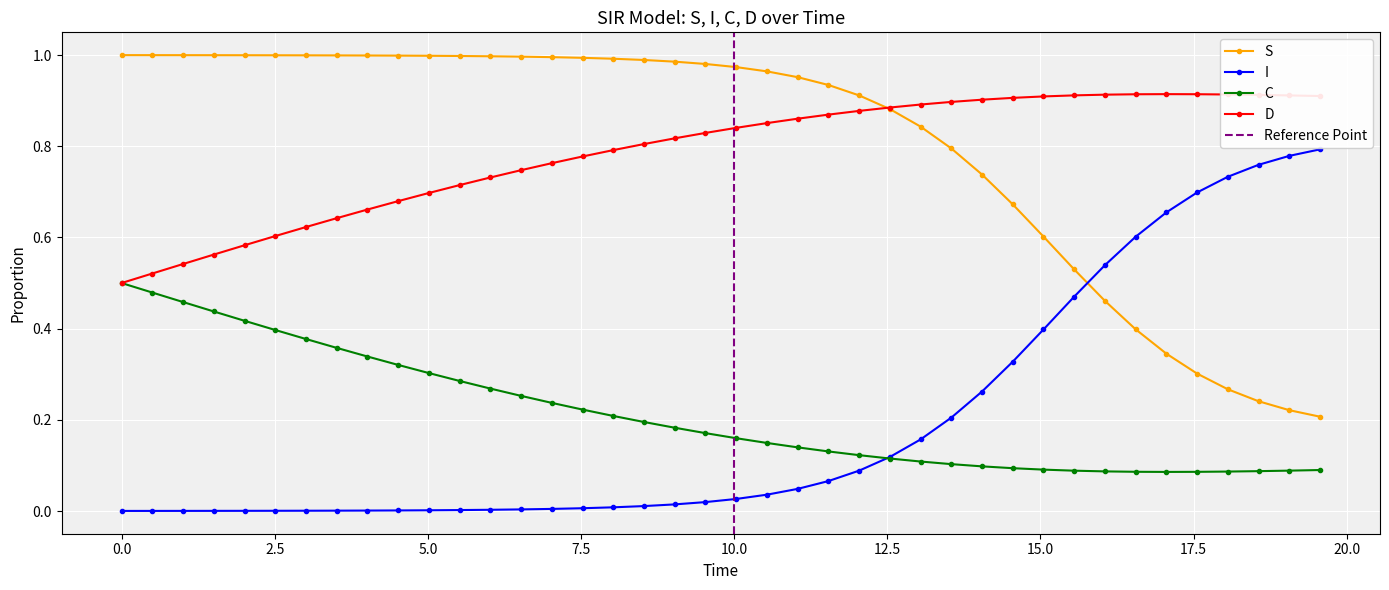

True or false: S and C cross at least once.

False